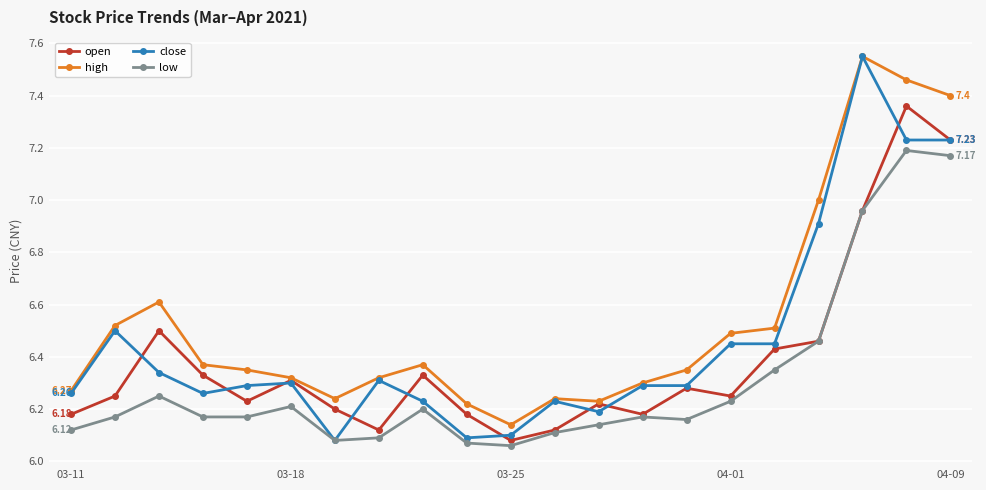

Rank the series by their average value, from lowest to highest.

low, open, close, high